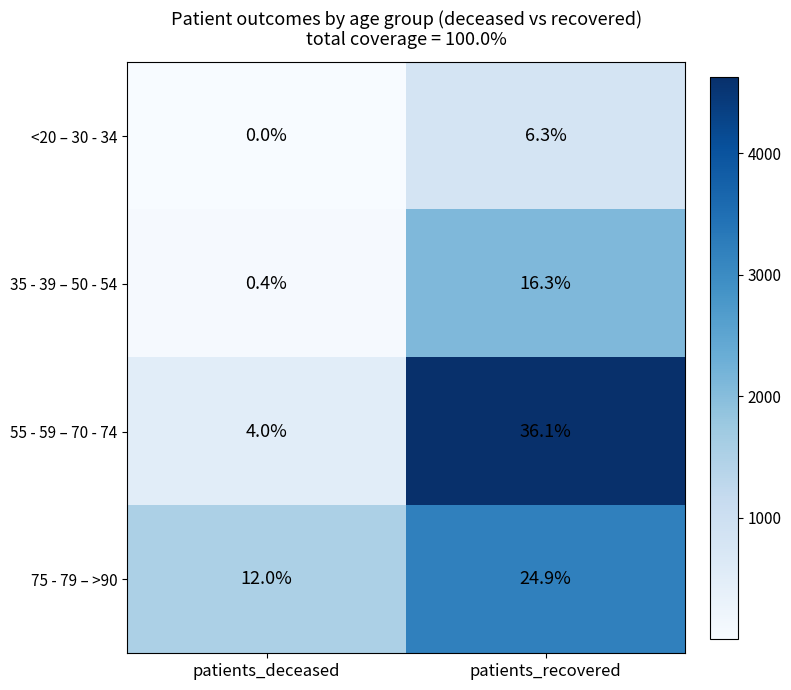

Count the number of data series in this chart.

4